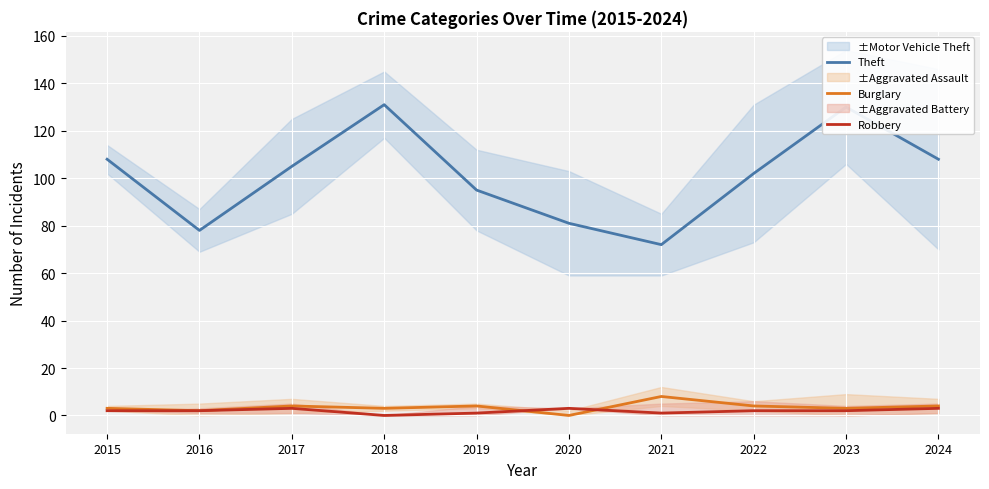

Reading left to right, transcribe all the data shown in this chart.

Theft: 2015=108	2016=78	2017=105	2018=131	2019=95	2020=81	2021=72	2022=102	2023=130	2024=108
Burglary: 2015=3	2016=2	2017=4	2018=3	2019=4	2020=0	2021=8	2022=4	2023=3	2024=4
Robbery: 2015=2	2016=2	2017=3	2018=0	2019=1	2020=3	2021=1	2022=2	2023=2	2024=3